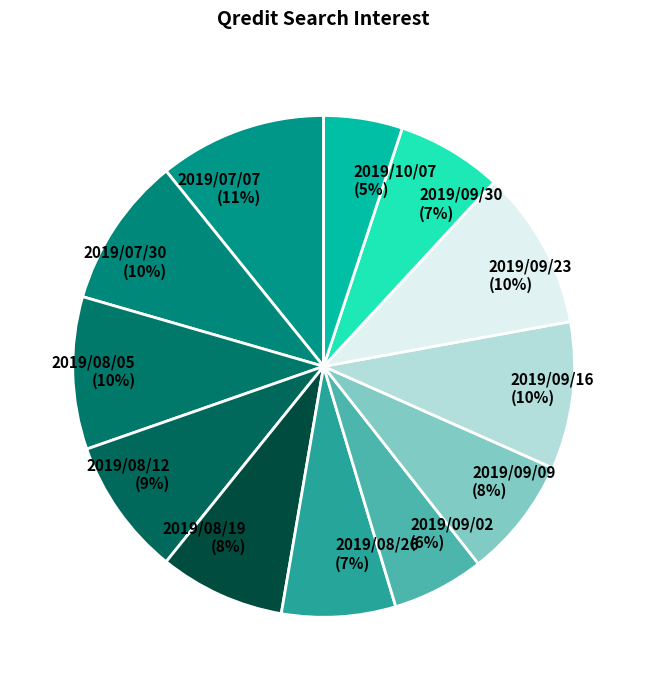

To the nearest percent, what is the combined percentage of 2019/08/05 and 2019/07/30?

20%